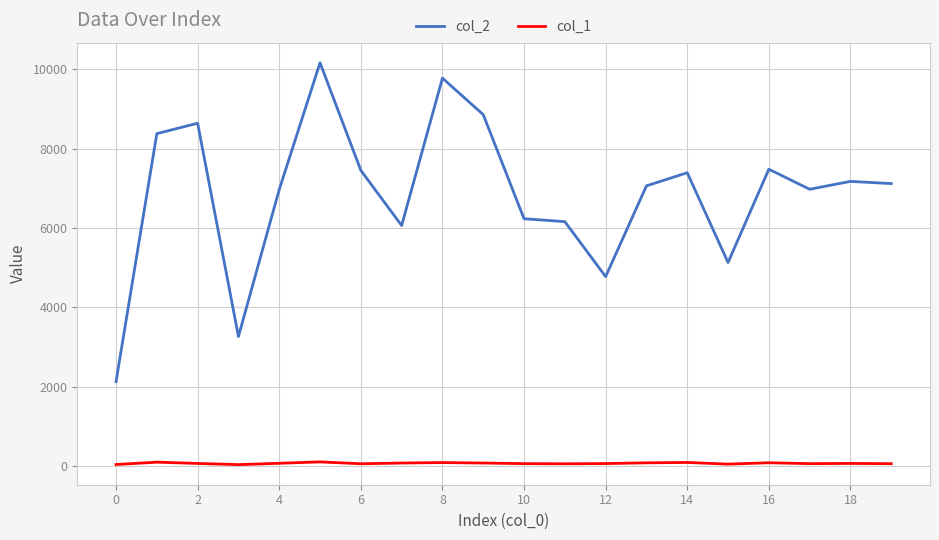

Which series has the widest spread of values?

col_2